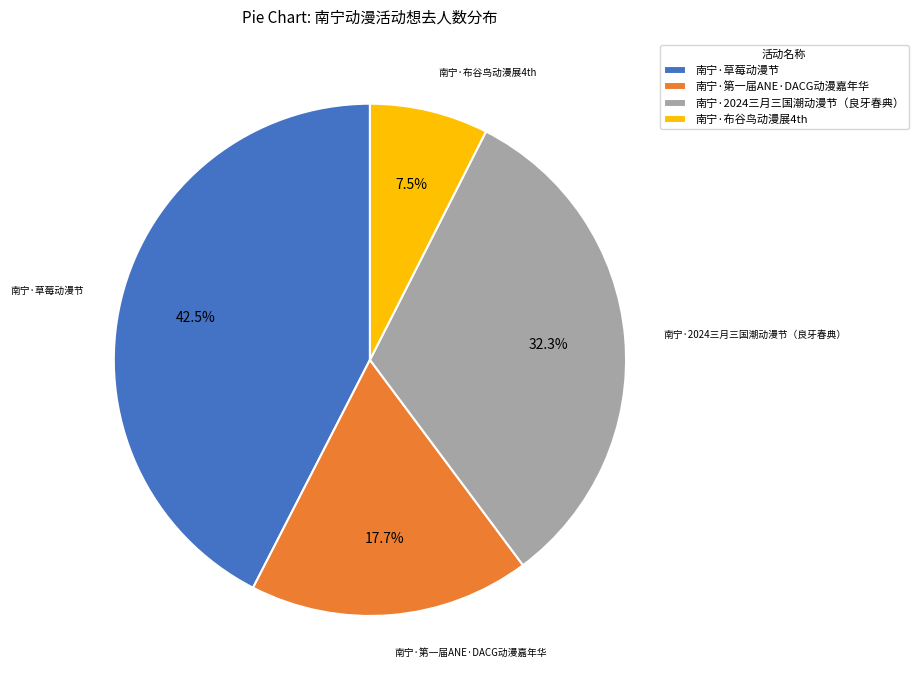

What is the smallest slice in the pie chart?

南宁·布谷鸟动漫展4th